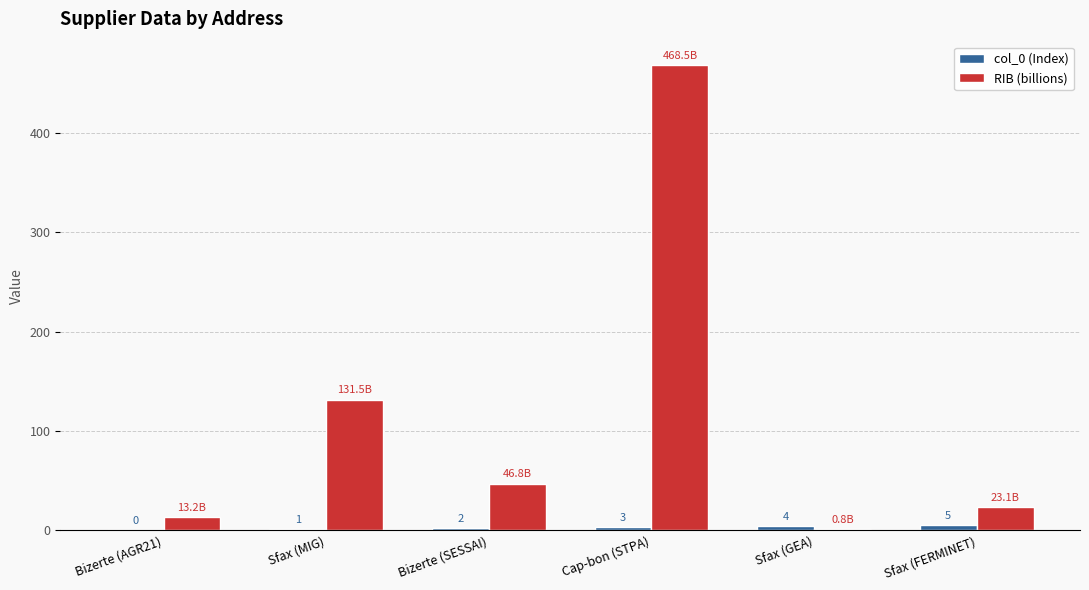

Between Sfax (GEA) and Sfax (FERMINET), which series saw the biggest shift?

RIB (billions)